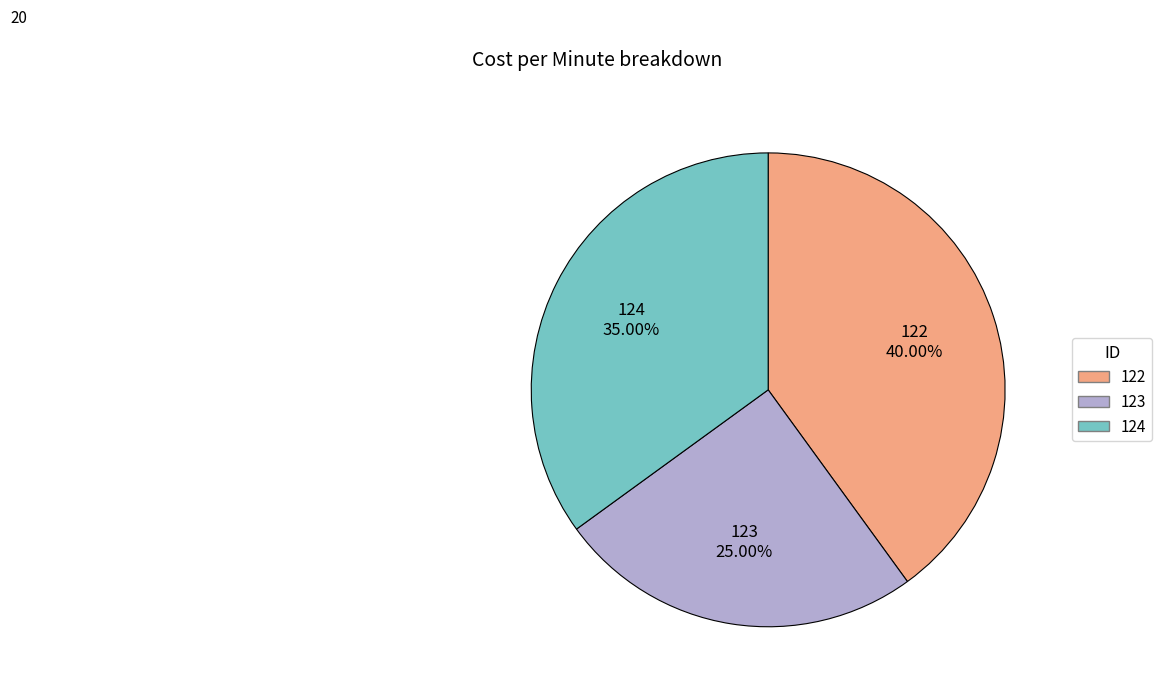

True or false: 122 accounts for 28% of the total.

False